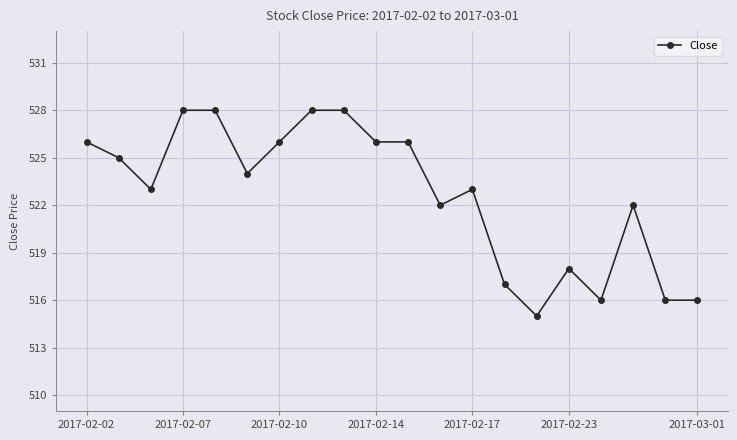

What is the difference between the maximum and minimum values?

13